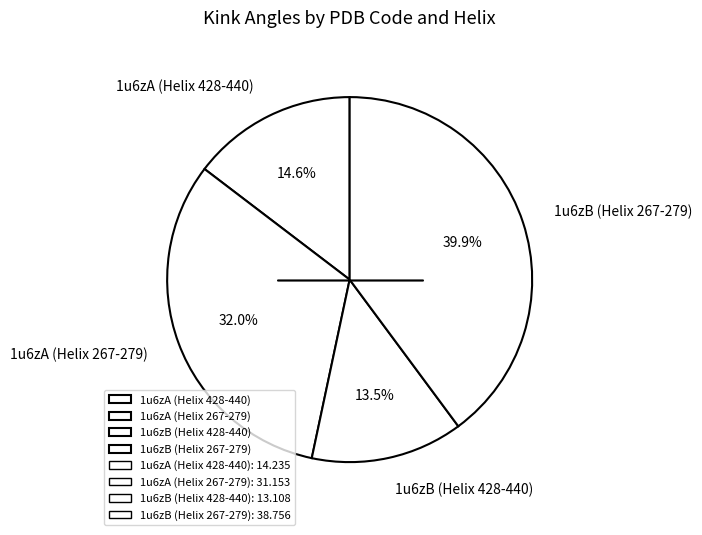

What percentage is the 1u6zB (Helix 267-279) slice, to the nearest percent?

40%